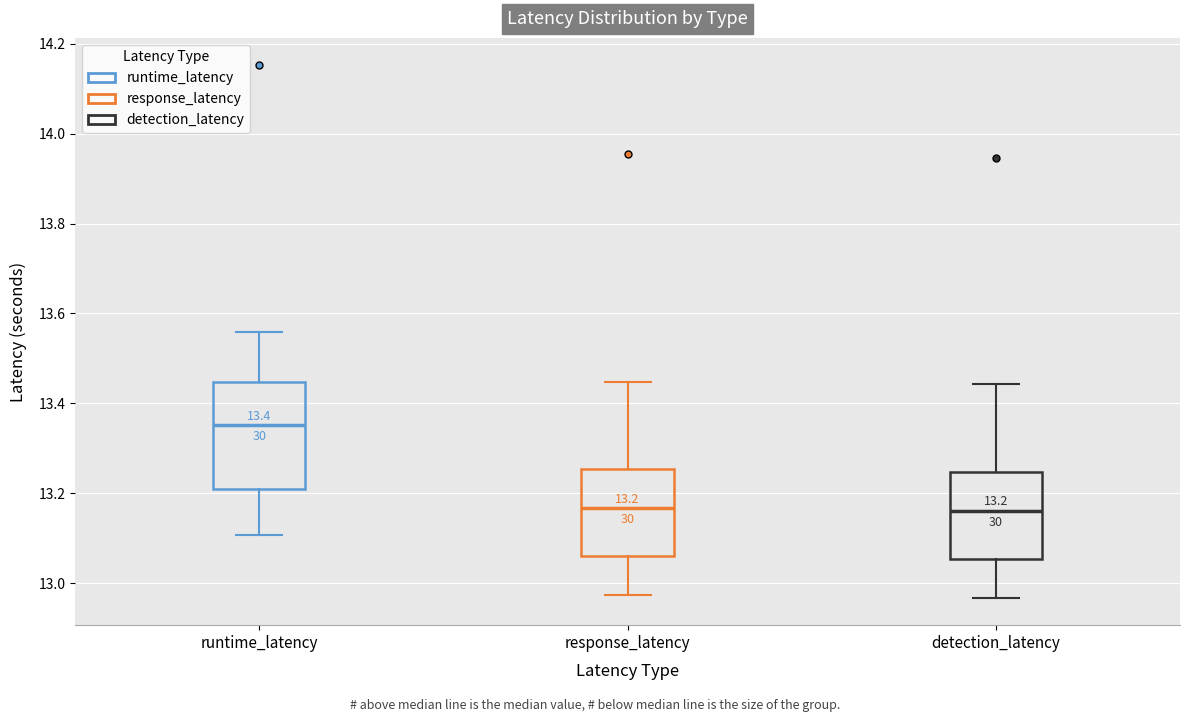

Comparing the boxes themselves (not the whiskers), which one is the tallest?

runtime_latency